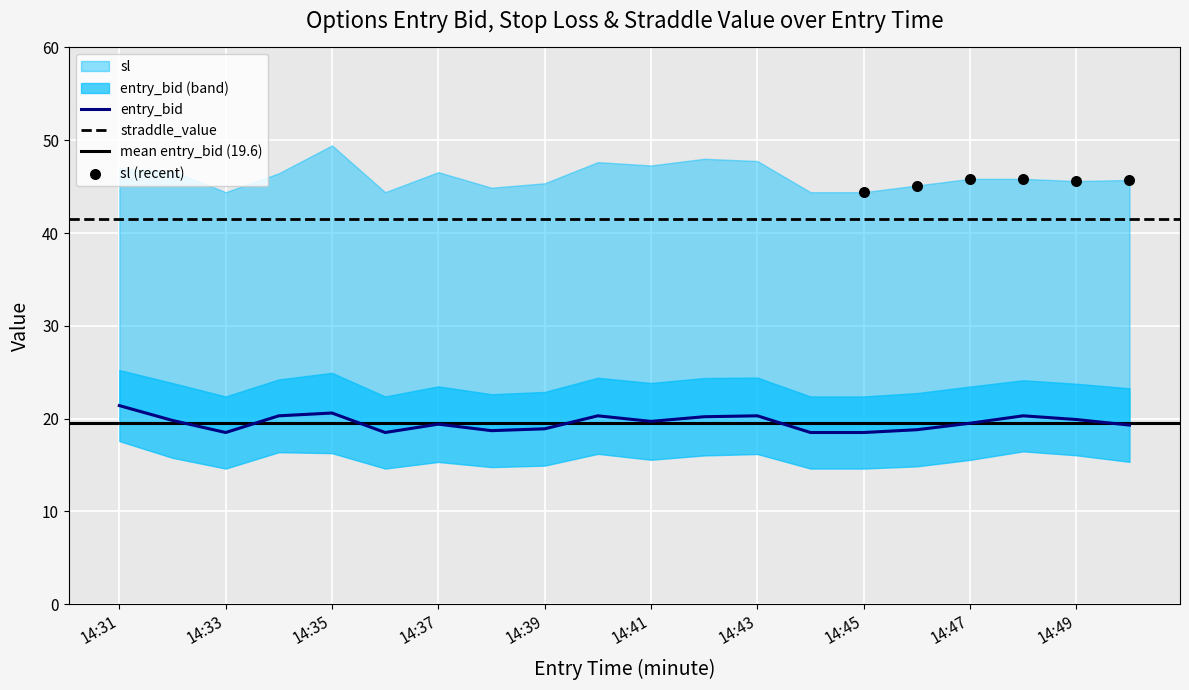

Which series has the widest spread of Y values?

sl